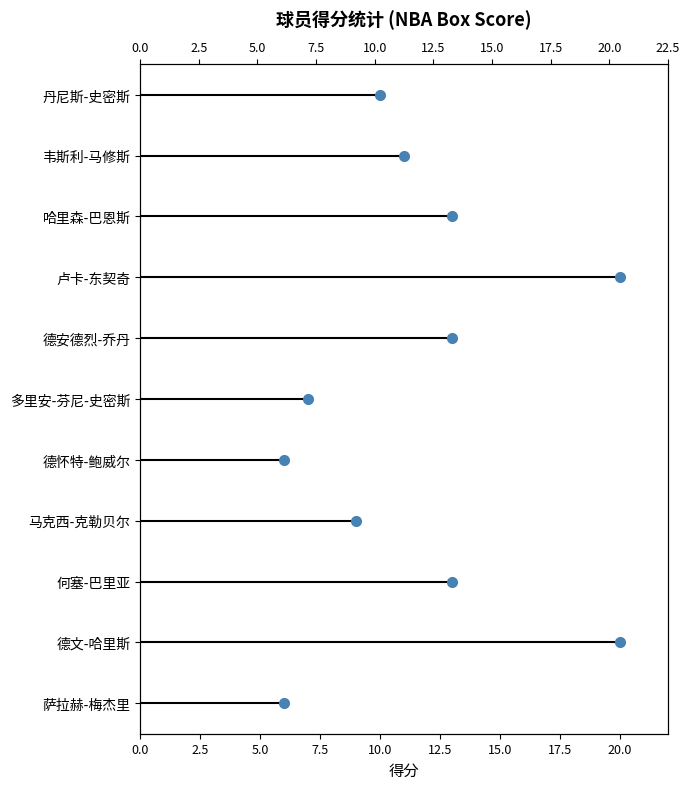

What is the change in value from 5.0 to 10?

+8